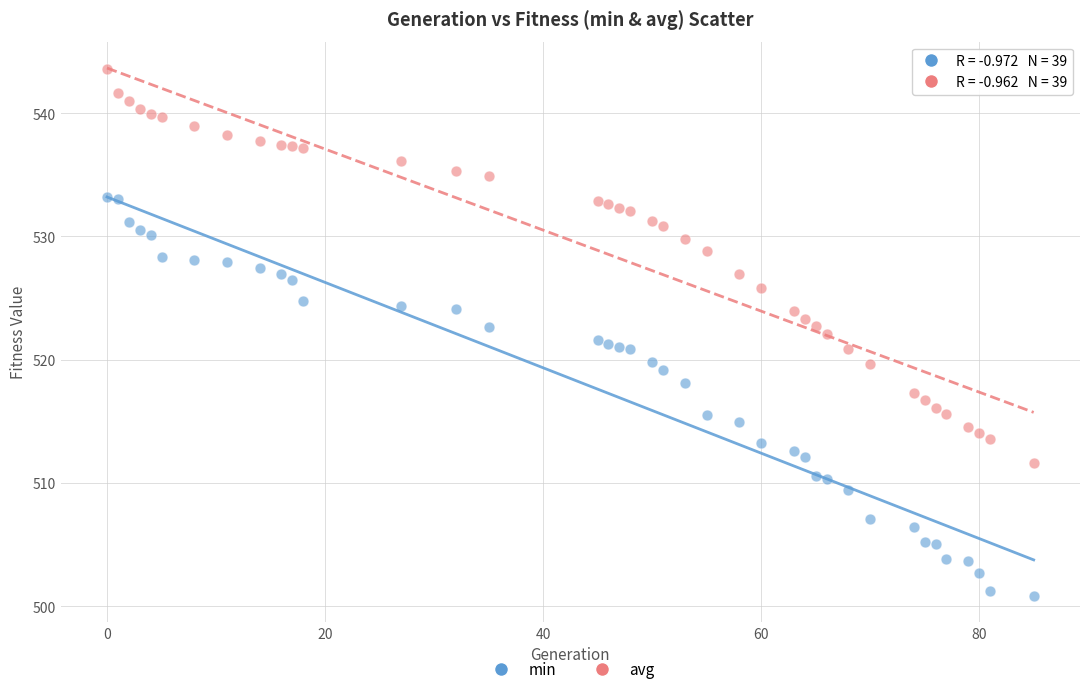

What are all the series names shown in the legend?

min, avg